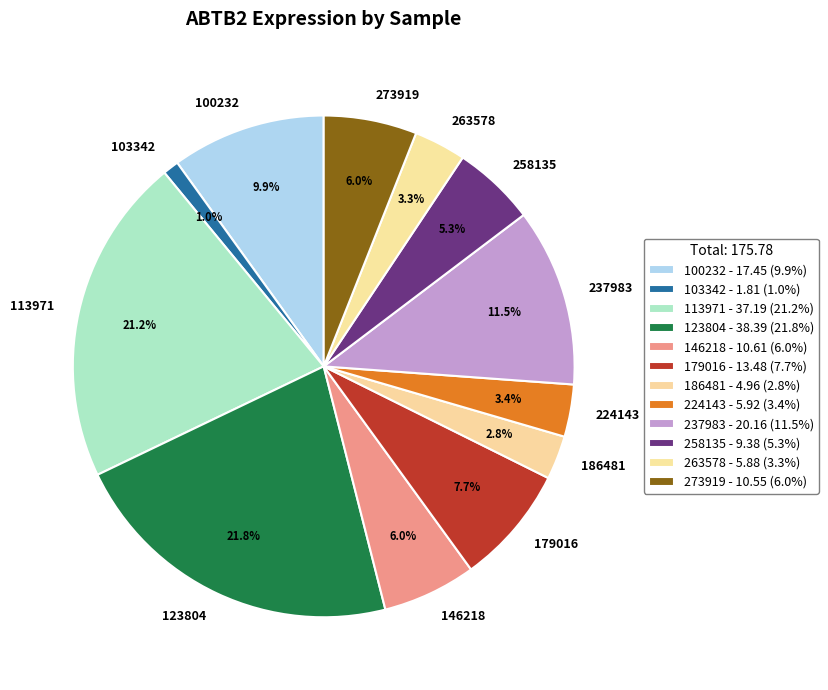

Which slice is the largest?

123804